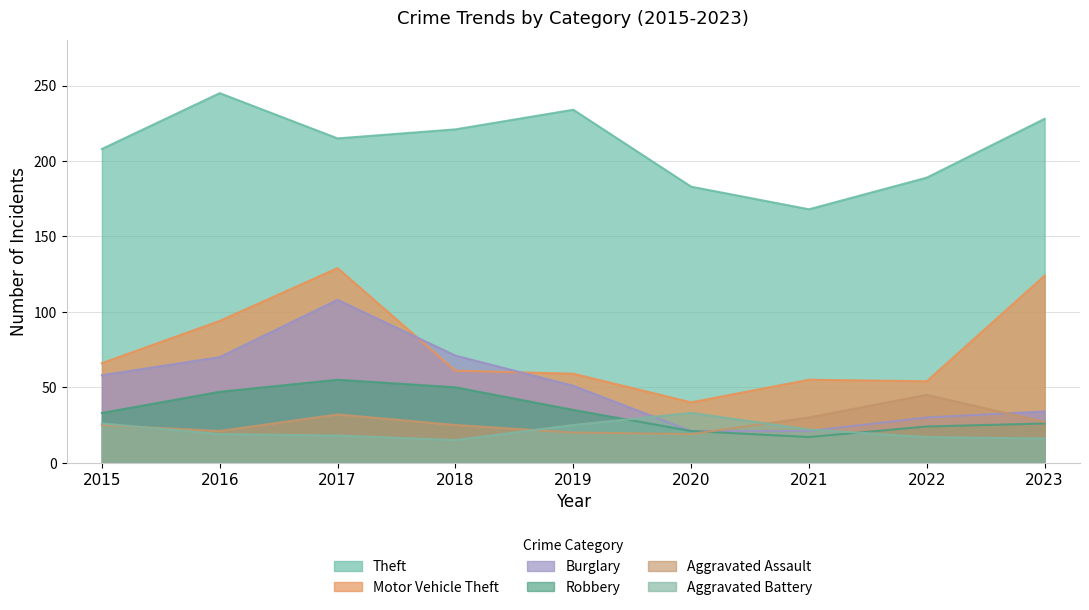

Which series ends up on top after the final intersection of Burglary and Aggravated Assault?

Burglary